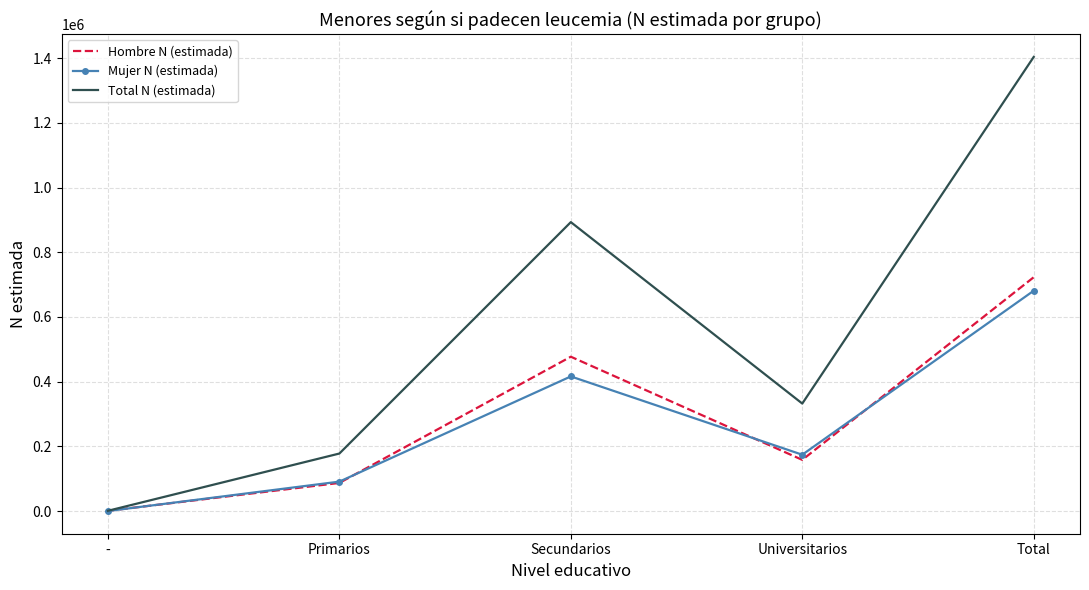

Which series has the widest spread of values?

Total N (estimada)